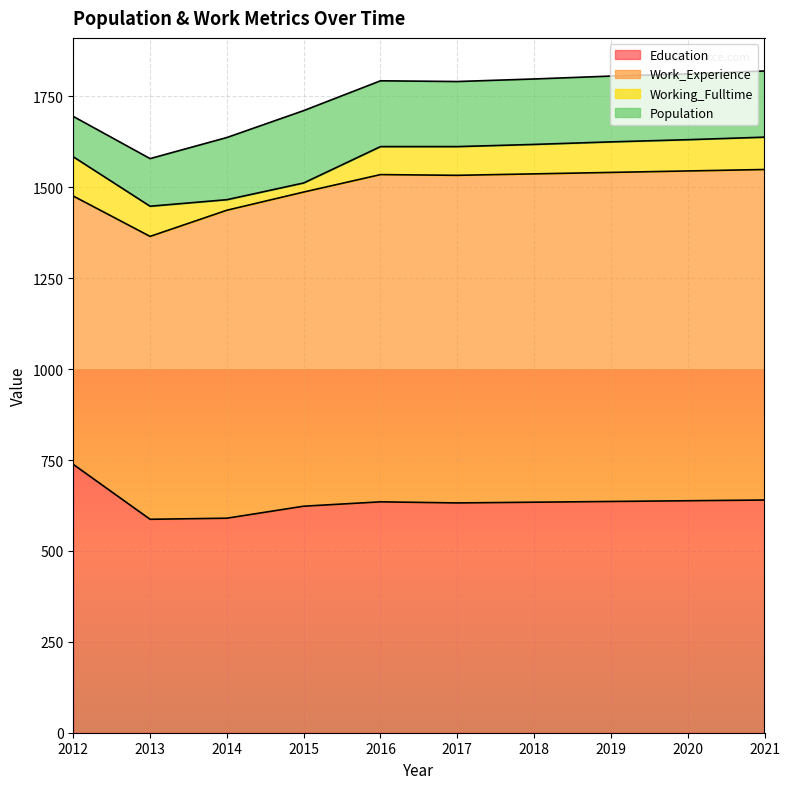

List the series in order of their peak value, highest first.

Work_Experience, Education, Population, Working_Fulltime